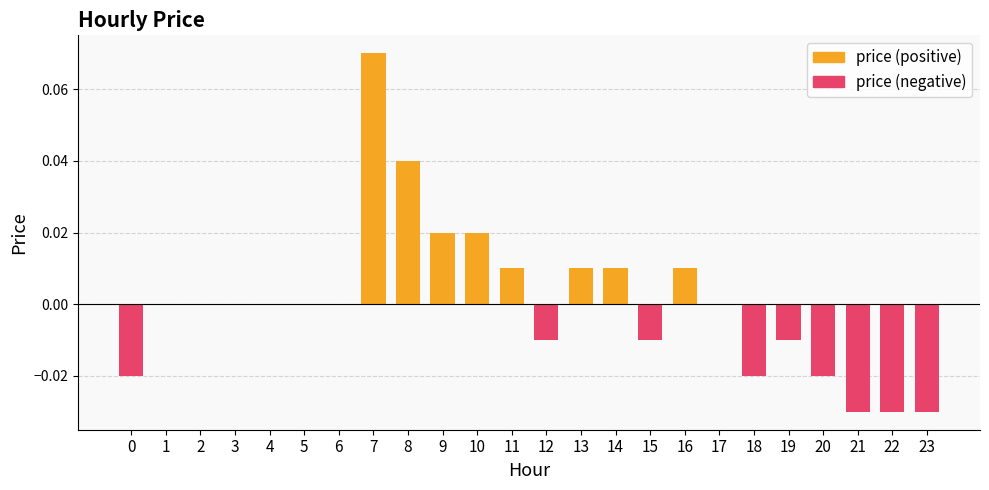

List the series in order of their peak value, lowest first.

price (negative), price (positive)